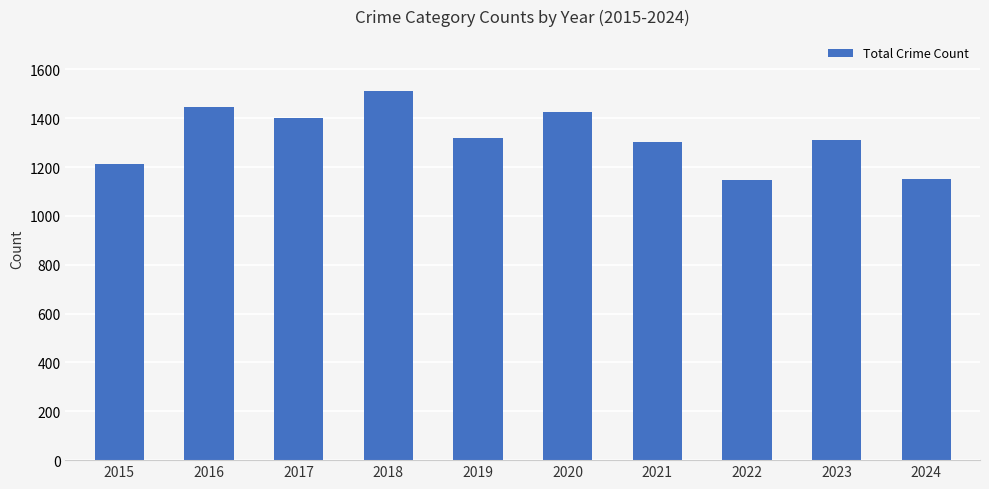

The value at 2016 is 1448. True or false?

True